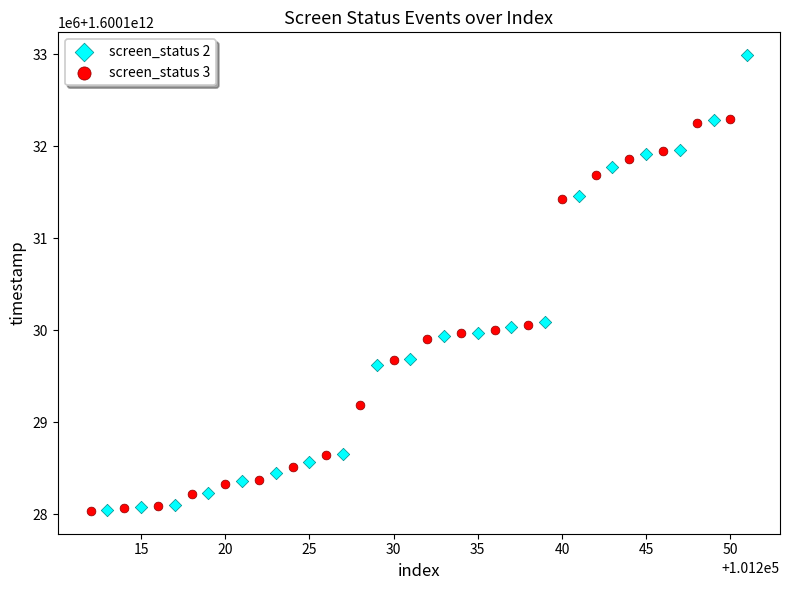

Which series reaches the maximum Y coordinate?

screen_status 2